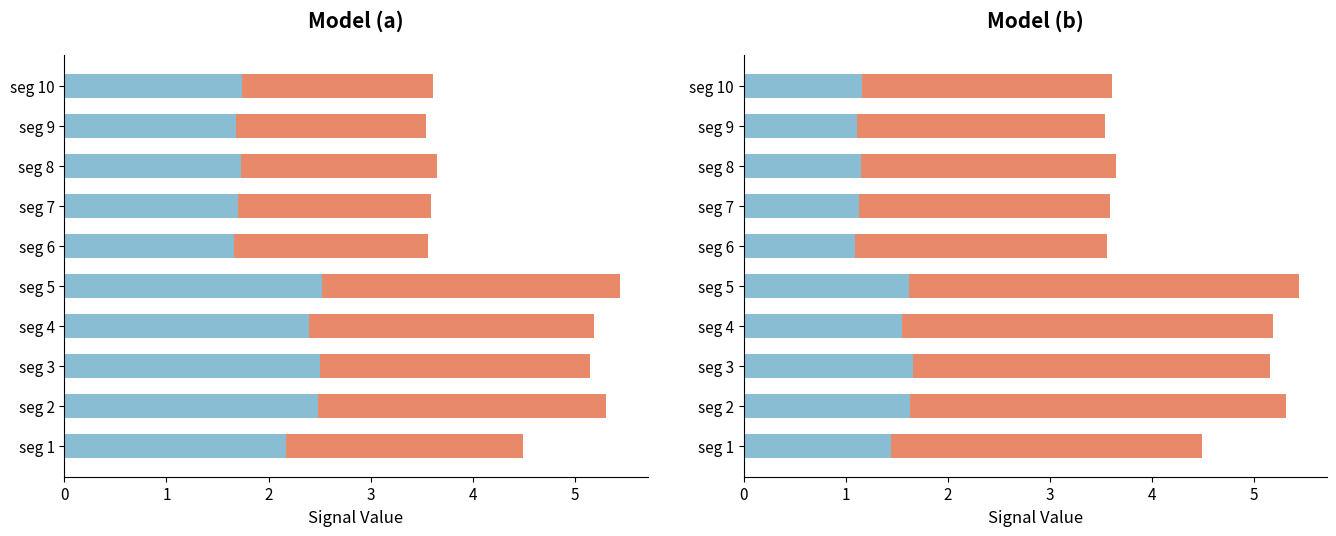

What is the average value of the Low group series?

1.4